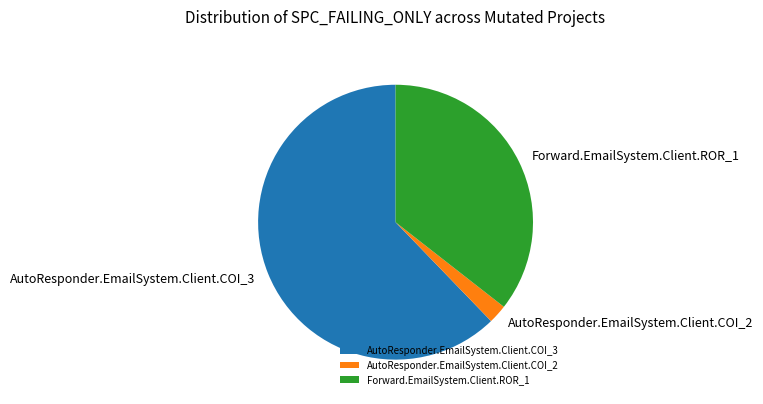

What is the ratio of the value at Forward.EmailSystem.Client.ROR_1 to the value at AutoResponder.EmailSystem.Client.COI_2?

16.0